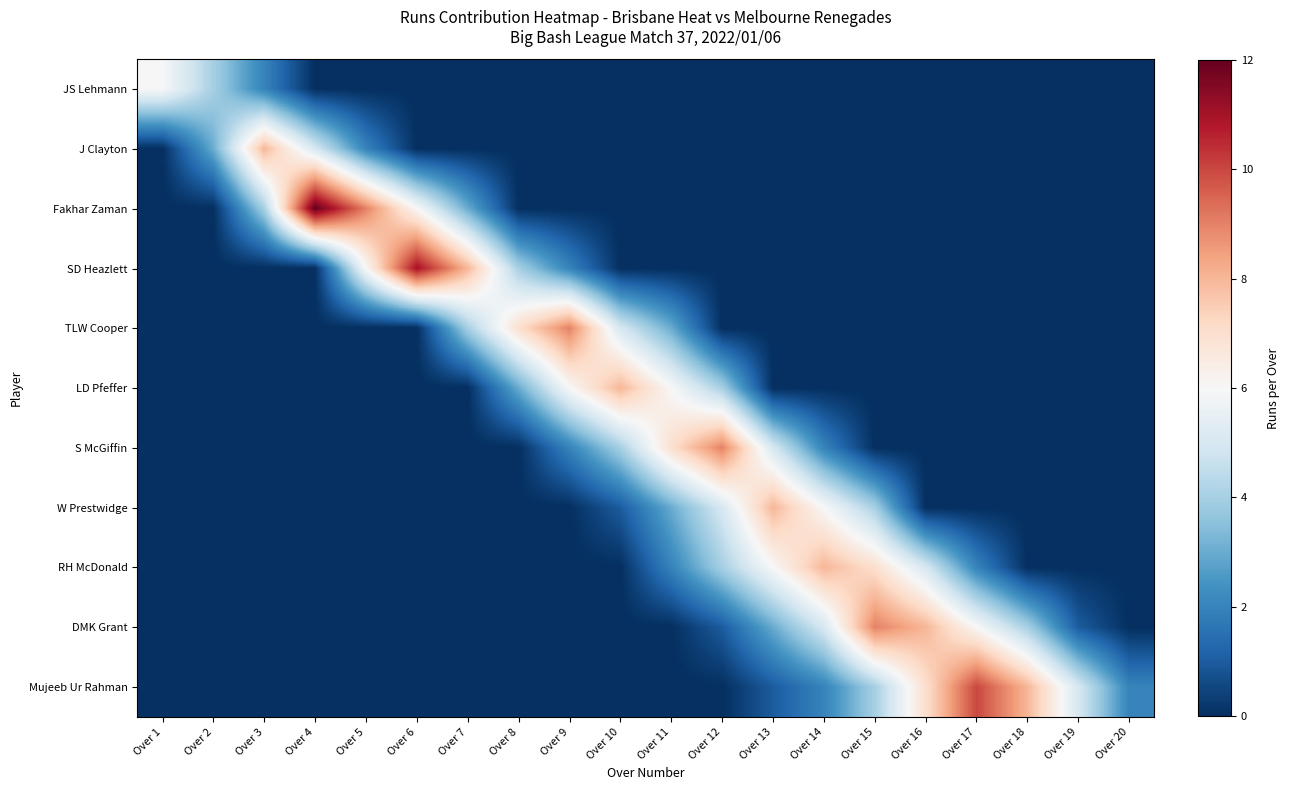

Which series has the widest spread of values?

Fakhar Zaman